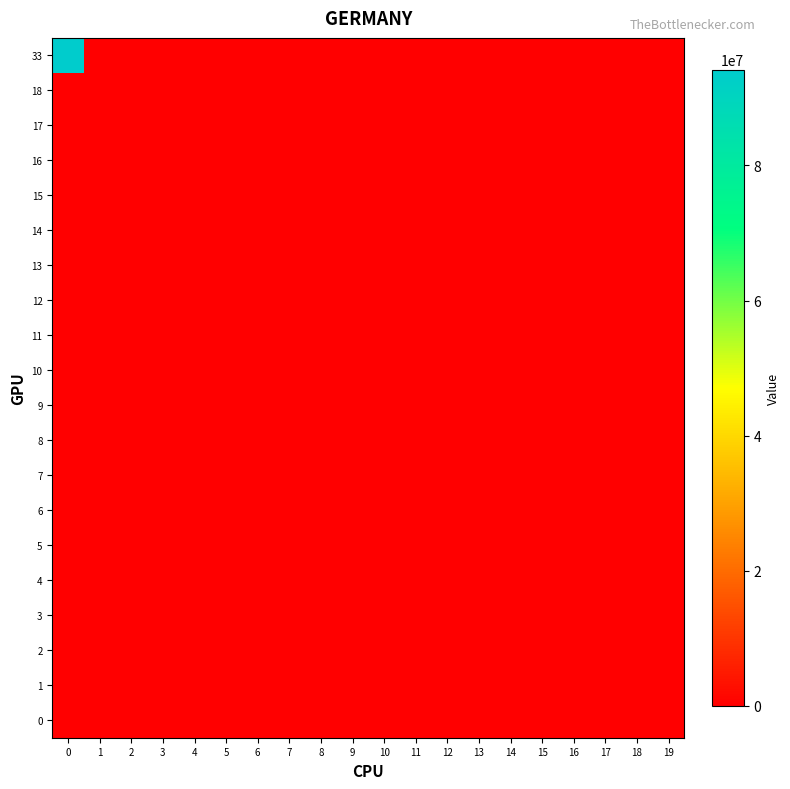

List the series in order of their peak value, lowest first.

18, 17, 16, 15, 14, 13, 12, 11, 10, 9, 8, 7, 6, 5, 4, 3, 2, 1, 0, 33